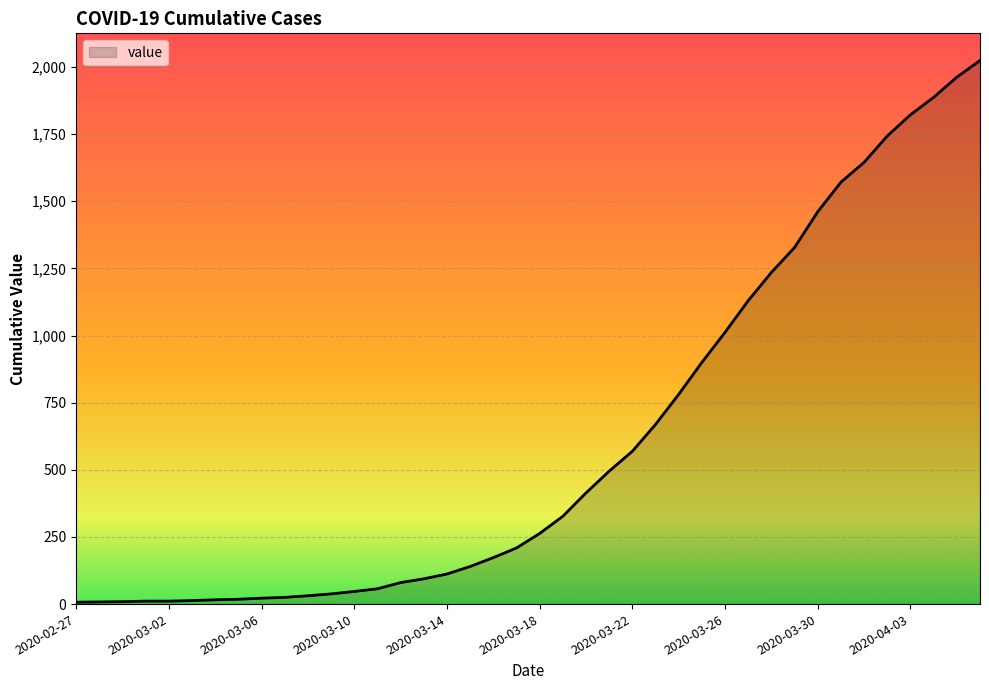

What is the greatest value displayed?

2024